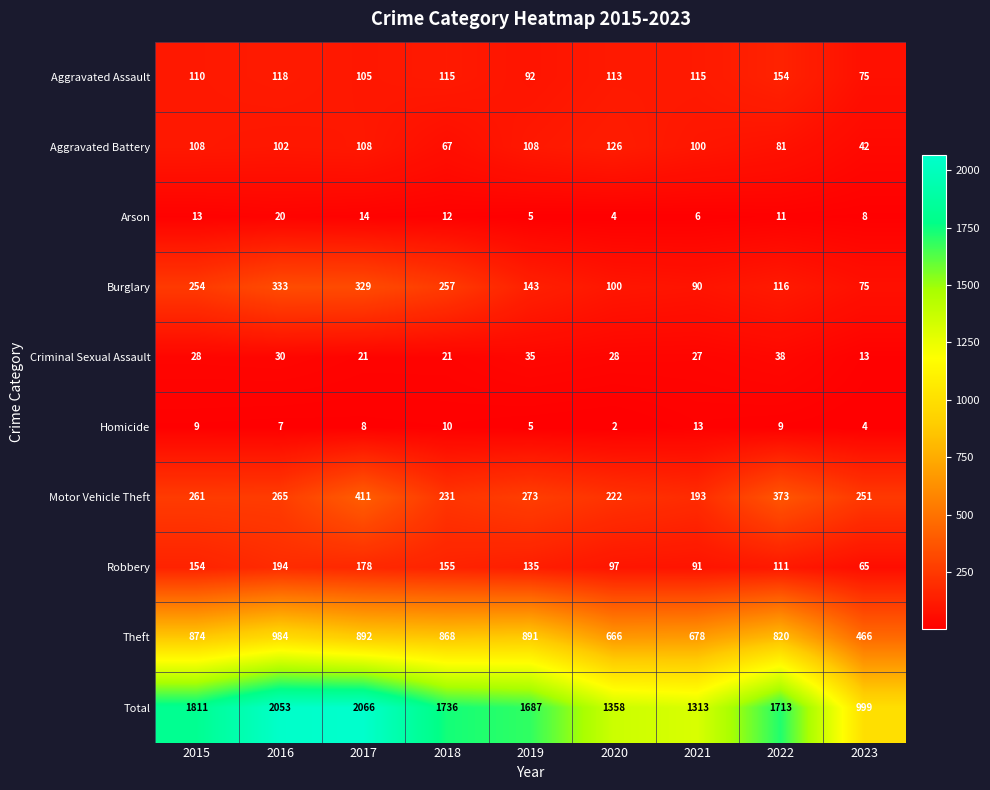

What is the total value across all series at 2015?

3622